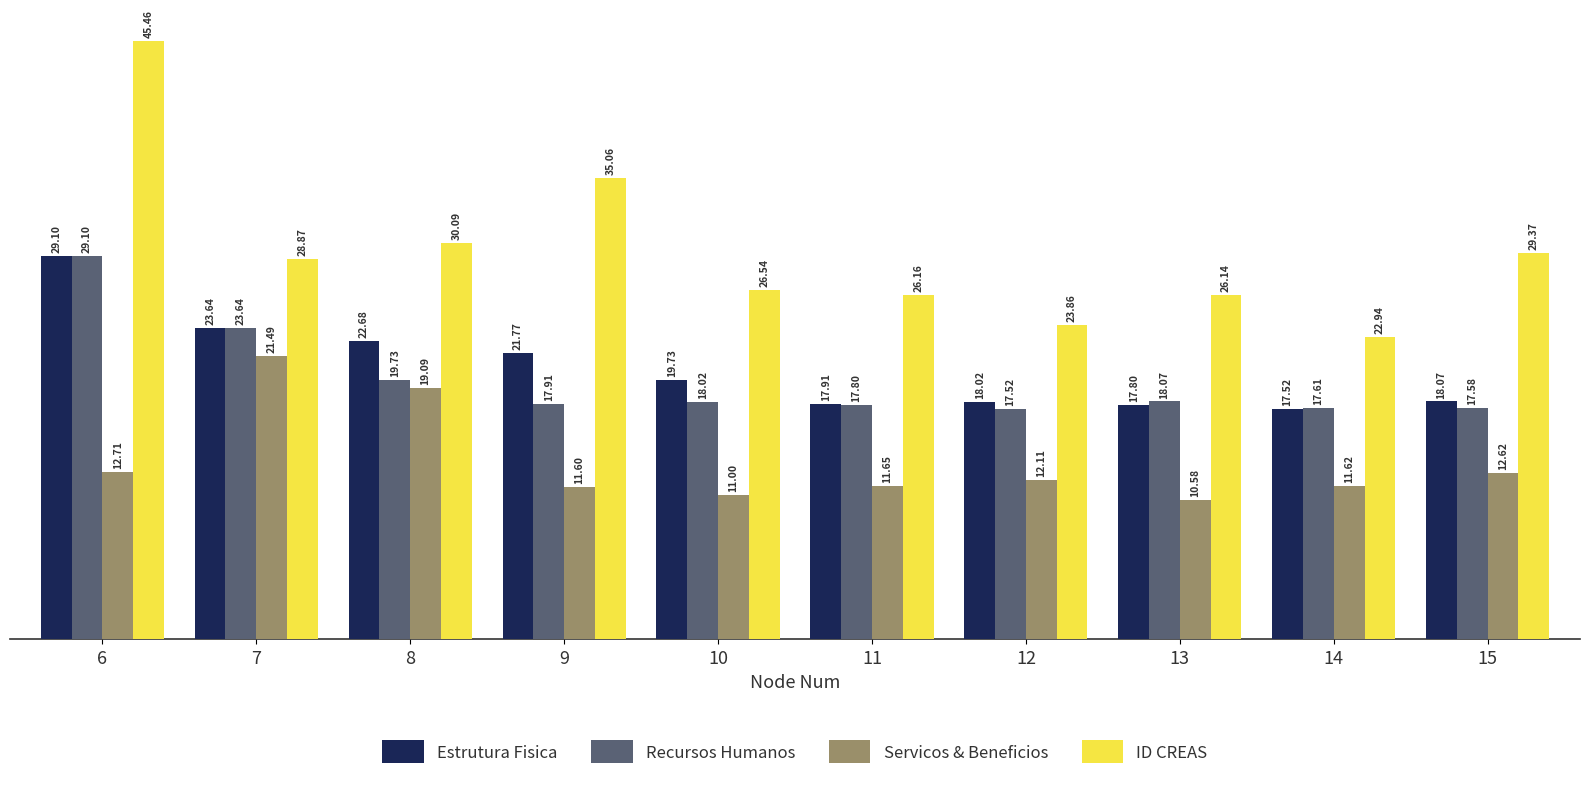

Reading right to left, list all the values displayed in this chart.

Estrutura Fisica: 15=18069.4	14=17521.0	13=17803.1	12=18017.9	11=17913.7	10=19730.0	9=21768.9	8=22684.8	7=23644.5	6=29104.0
Recursos Humanos: 15=17582.5	14=17609.3	13=18069.4	12=17521.0	11=17803.1	10=18017.9	9=17913.7	8=19730.0	7=23644.5	6=29104.0
Servicos & Beneficios: 15=12619.0	14=11625.0	13=10583.0	12=12113.0	11=11651.0	10=10996.0	9=11597.0	8=19085.0	7=21494.0	6=12706.0
ID CREAS: 15=29371.0	14=22939.0	13=26141.0	12=23858.0	11=26157.0	10=26541.0	9=35065.0	8=30092.0	7=28874.0	6=45456.0